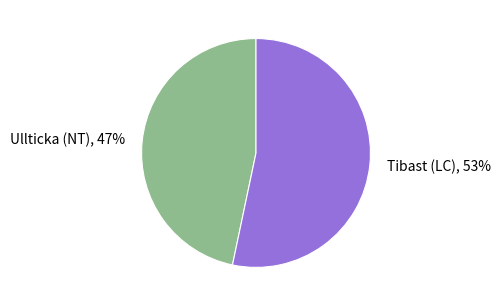

Is it true that Tibast (LC) is 39% of the pie?

False